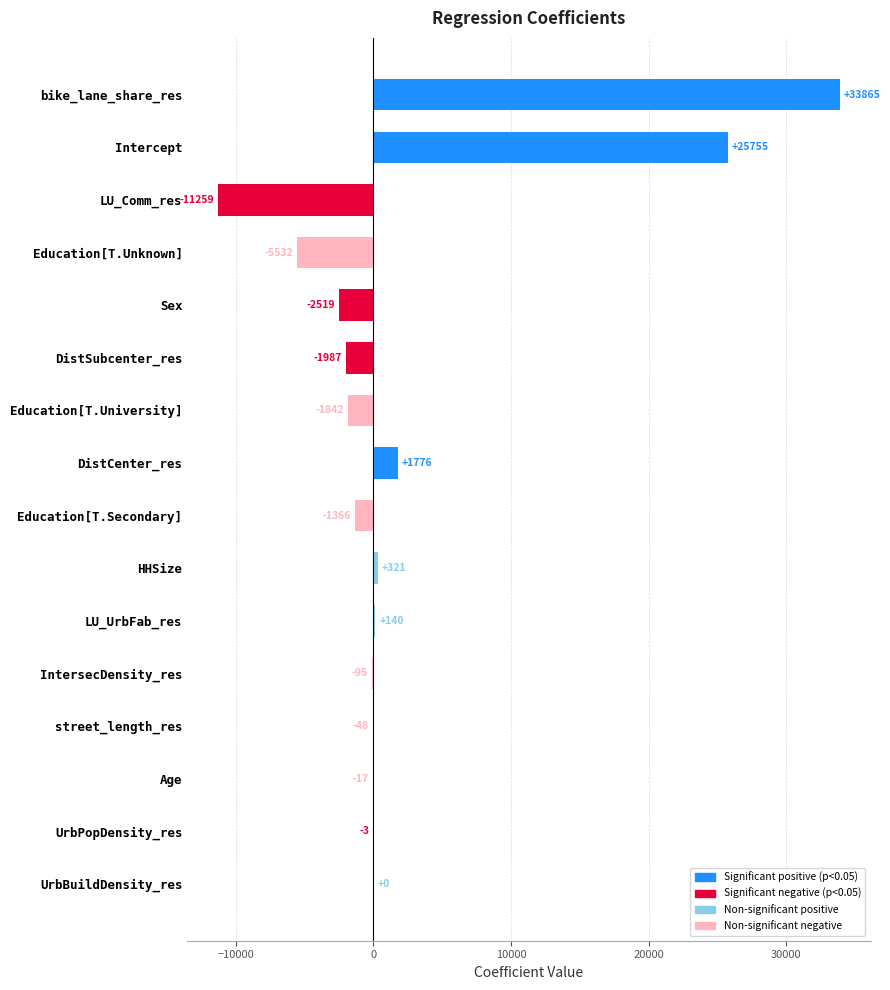

Which has a higher value, bike_lane_share_res or IntersecDensity_res?

bike_lane_share_res